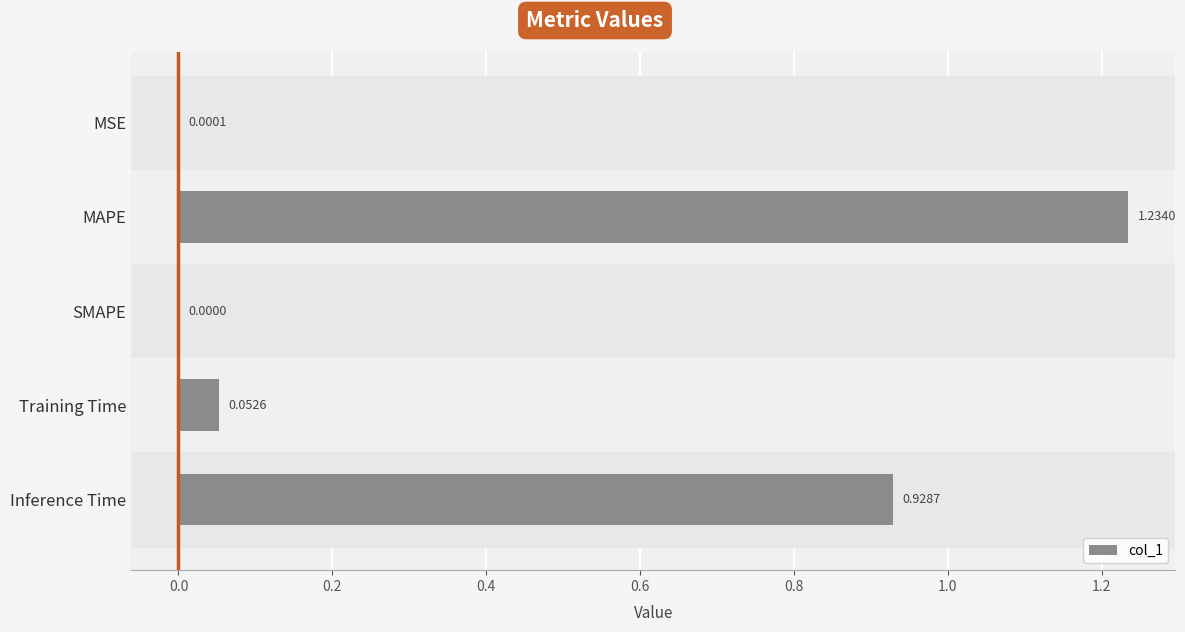

At which label is the value closest to 0?

SMAPE